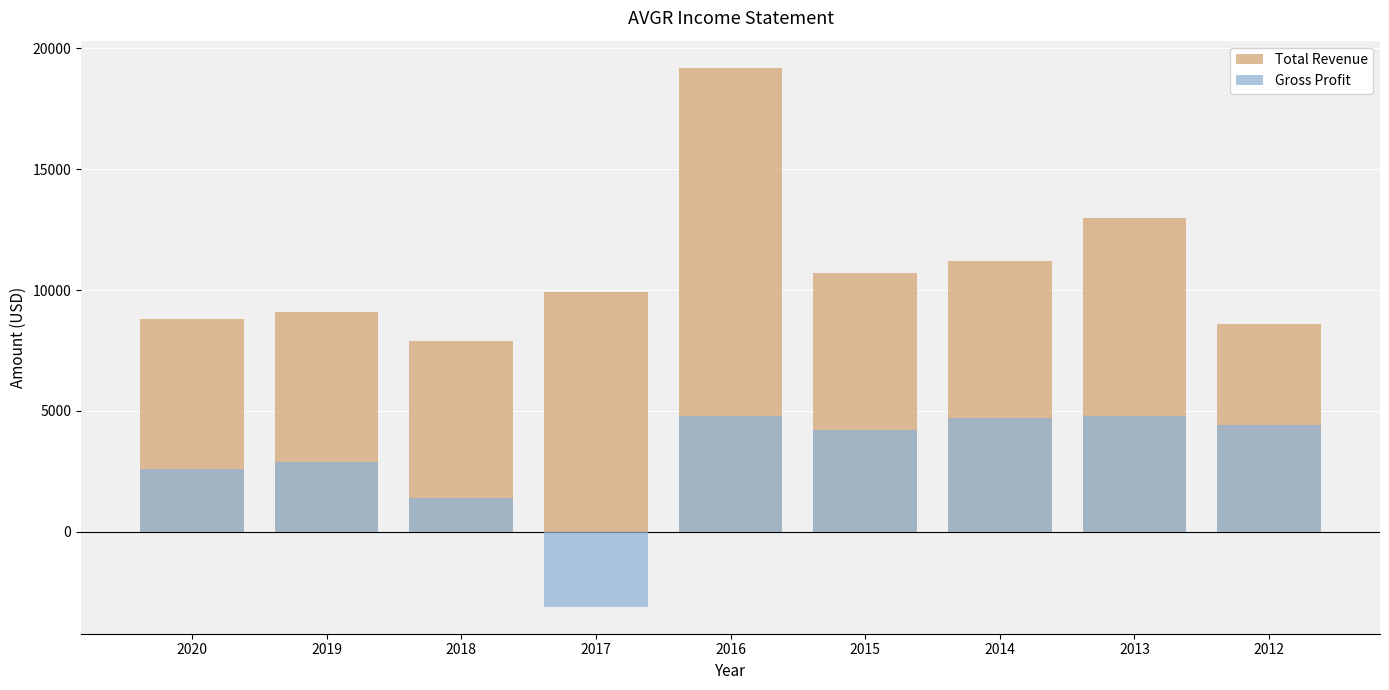

What is the value of the Gross Profit bar at the 1st from the left?

2600